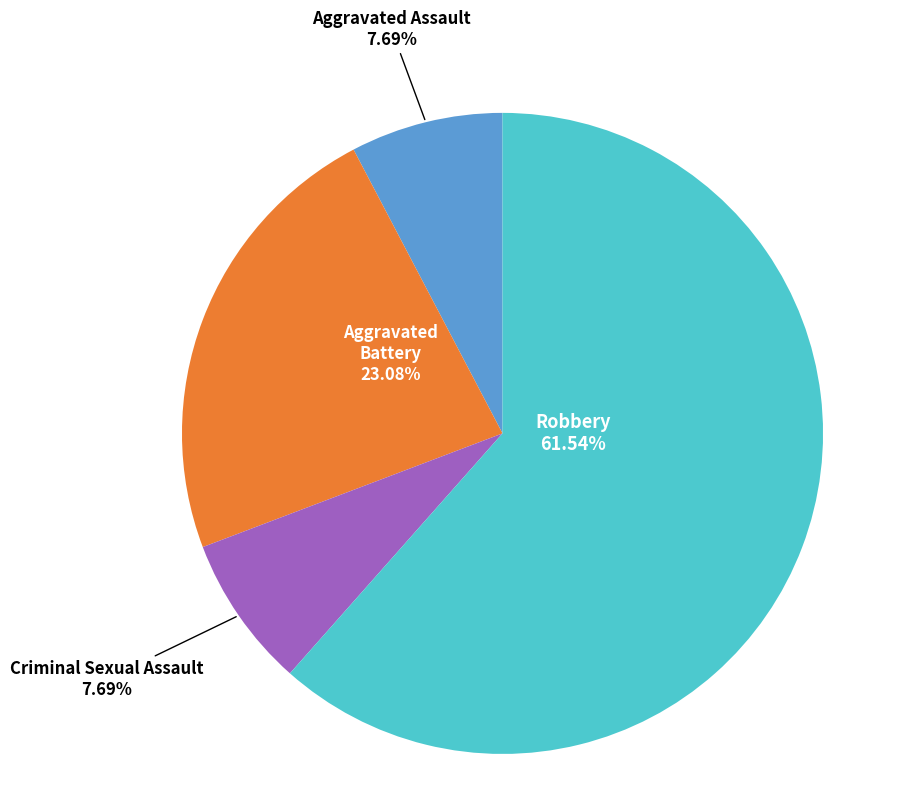

Is there a majority slice in this chart?

Yes